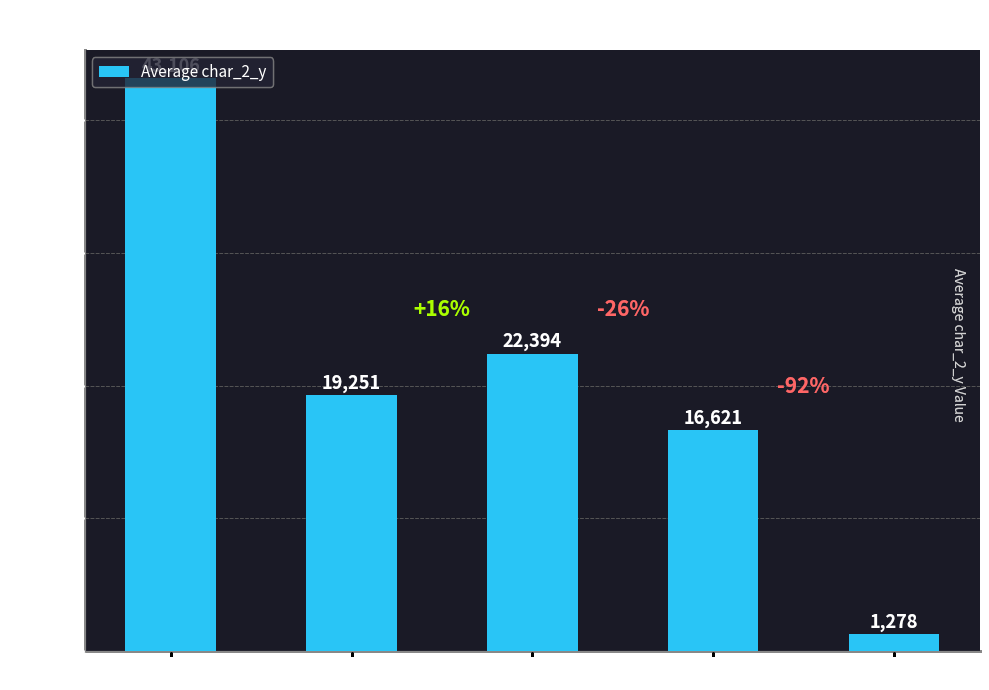

What is the average value?

20530